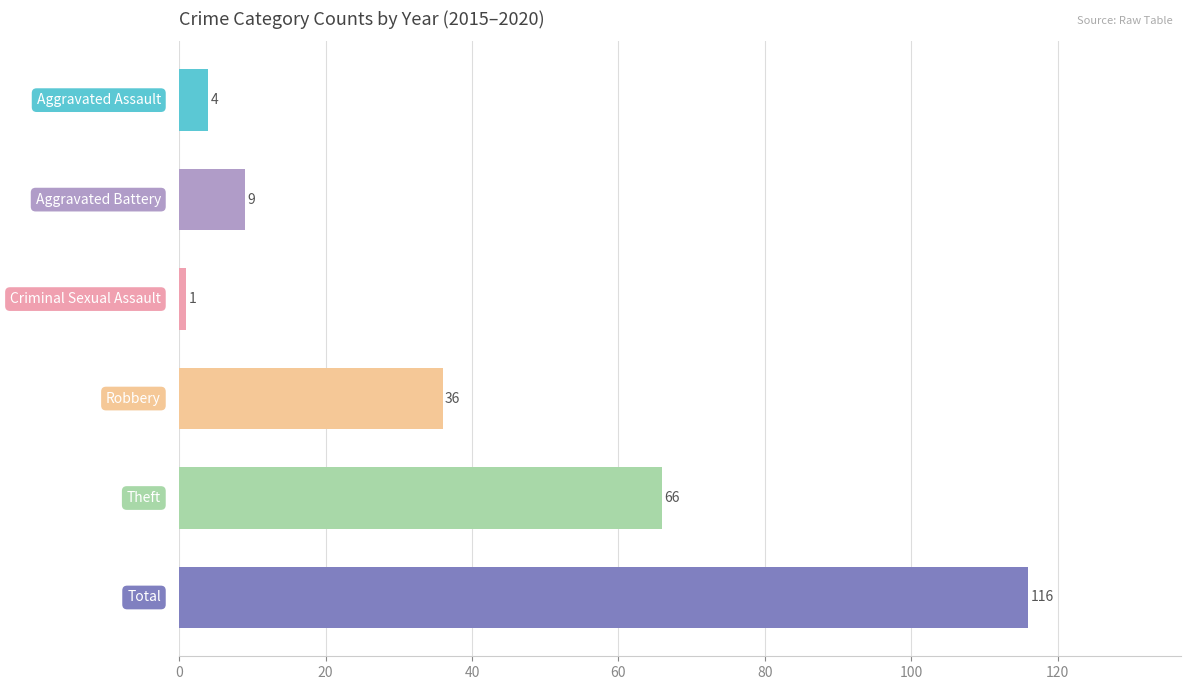

What is the value of the 6th bar from the top?

116